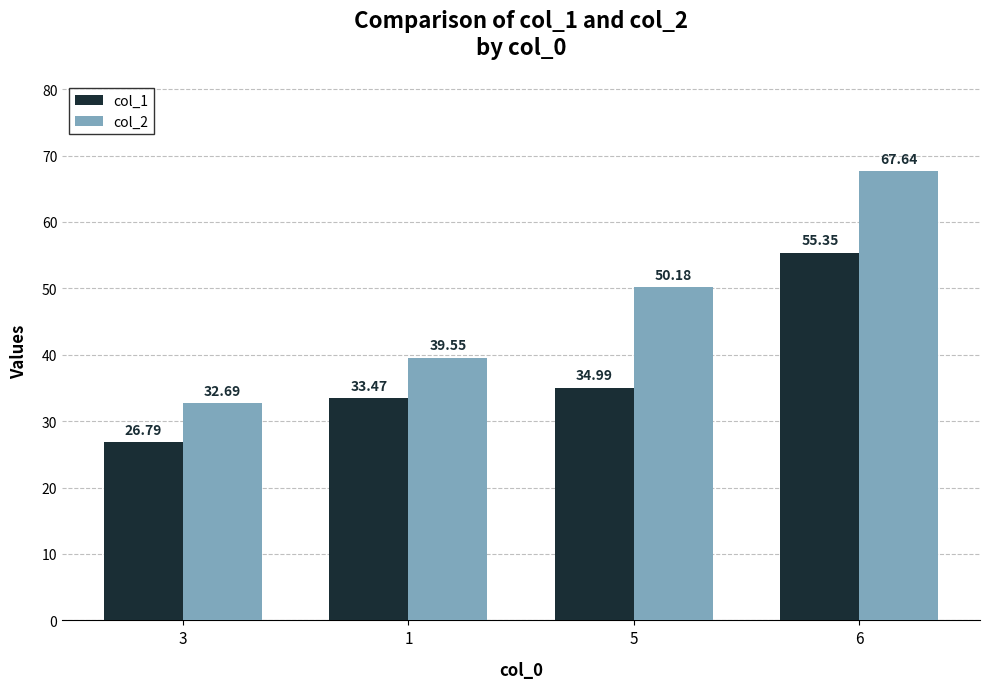

What is the difference between the col_2 values at 1 and 3?

6.9